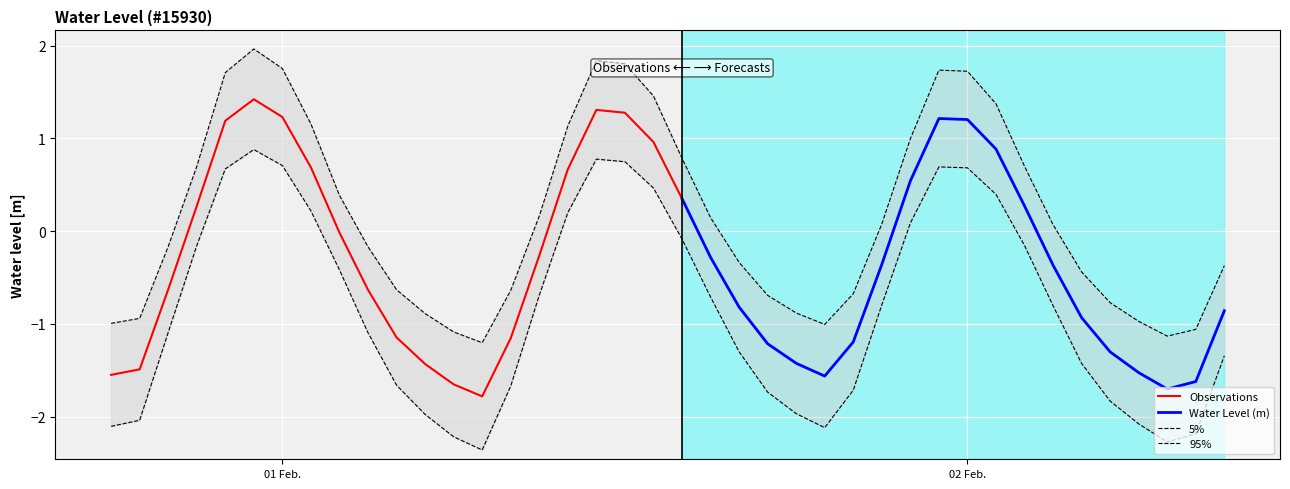

How many data points are above 0?

12